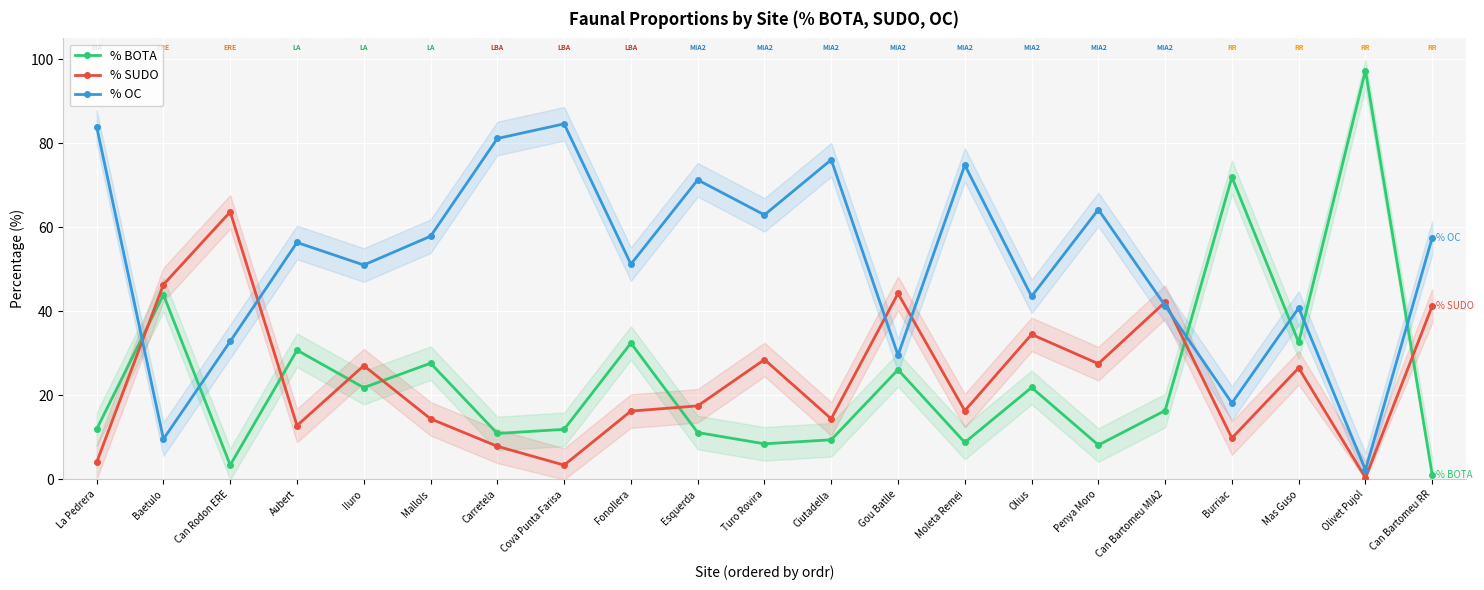

The % BOTA series shows 11.9 at La Pedrera. True or false?

True